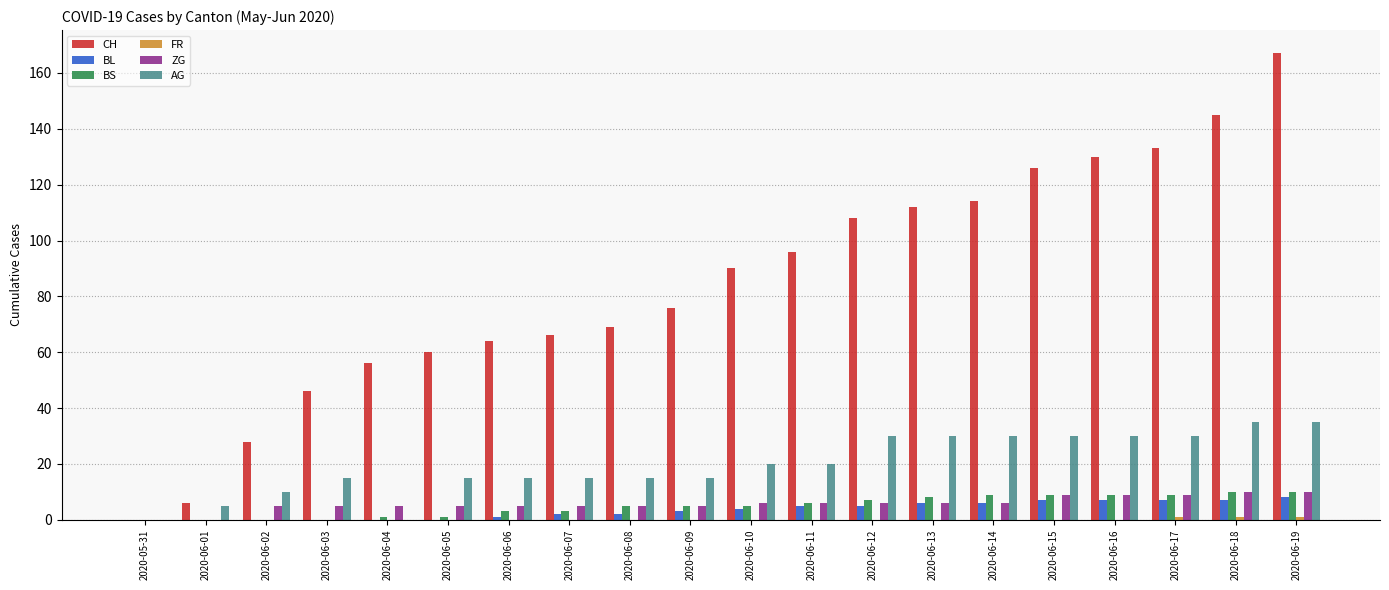

How many categories are shown in the chart?

20